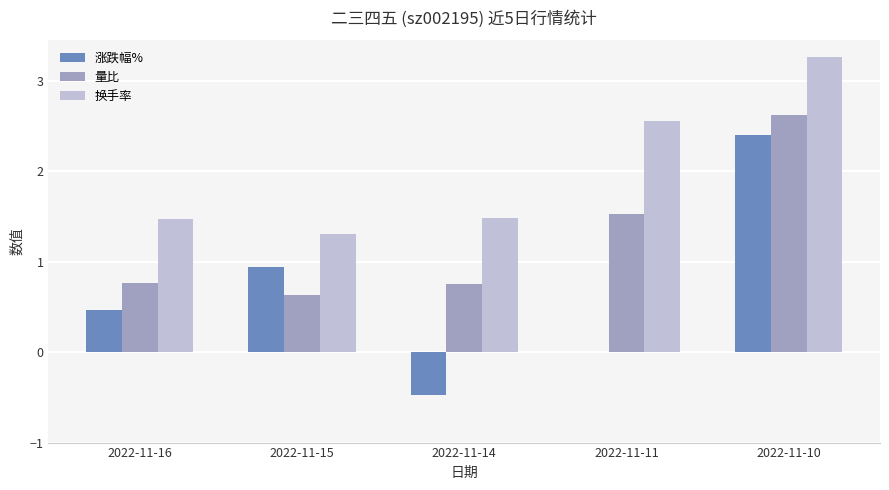

What is the maximum value shown in the chart?

3.3